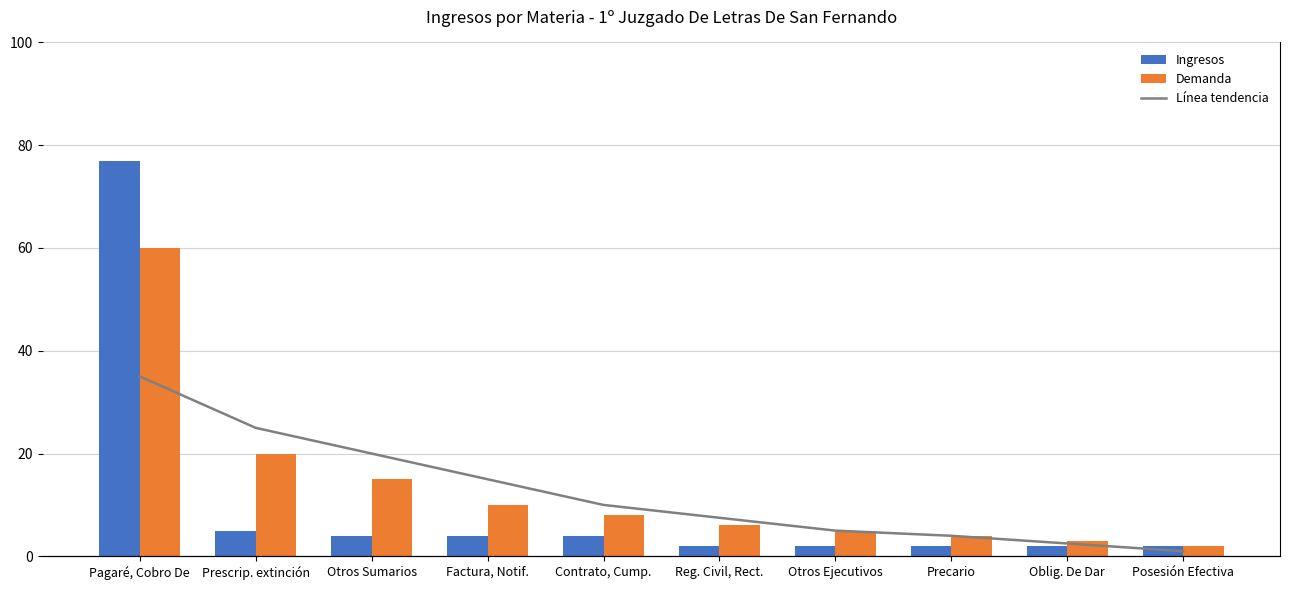

Reading left to right, extract all data points from this chart.

Ingresos: Pagaré, Cobro De=77	Prescrip. extinción=5	Otros Sumarios=4	Factura, Notif.=4	Contrato, Cump.=4	Reg. Civil, Rect.=2	Otros Ejecutivos=2	Precario=2	Oblig. De Dar=2	Posesión Efectiva=2
Demanda: Pagaré, Cobro De=60	Prescrip. extinción=20	Otros Sumarios=15	Factura, Notif.=10	Contrato, Cump.=8	Reg. Civil, Rect.=6	Otros Ejecutivos=5	Precario=4	Oblig. De Dar=3	Posesión Efectiva=2
Línea tendencia: Pagaré, Cobro De=70	Prescrip. extinción=50	Otros Sumarios=40	Factura, Notif.=30	Contrato, Cump.=20	Reg. Civil, Rect.=15	Otros Ejecutivos=10	Precario=8	Oblig. De Dar=5	Posesión Efectiva=2